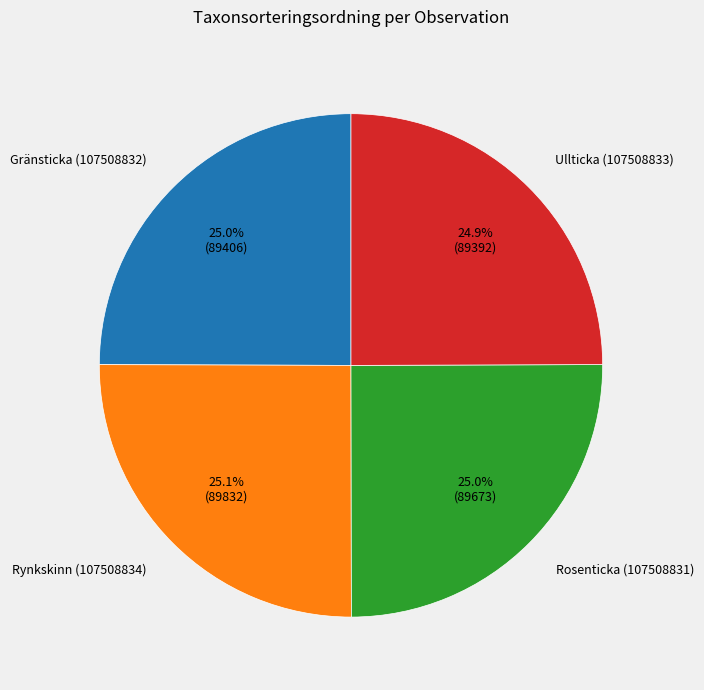

What percentage is NOT represented by Rynkskinn (107508834)?

74.9%